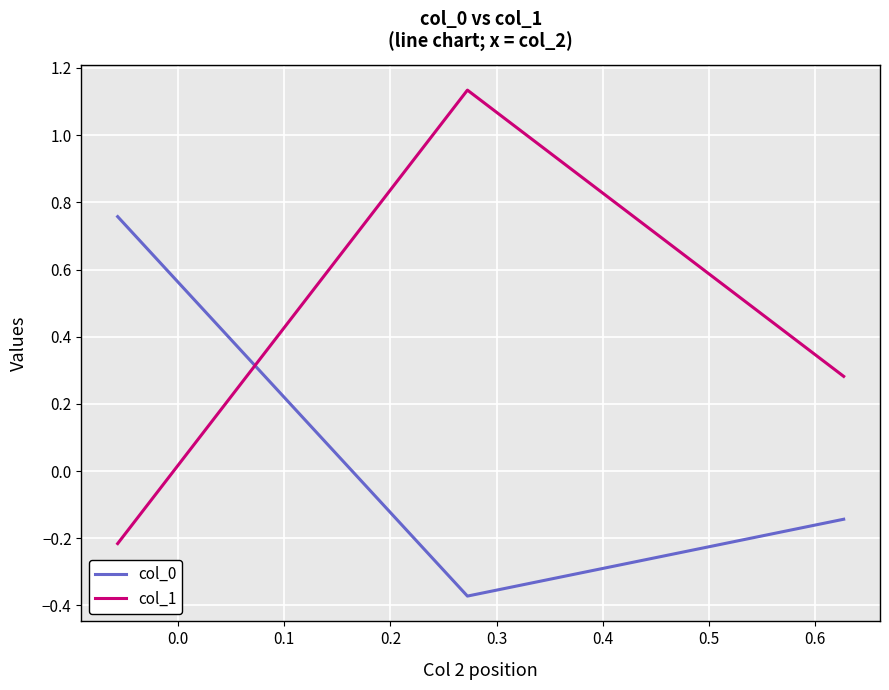

What are all the series names shown in the legend?

col_0, col_1